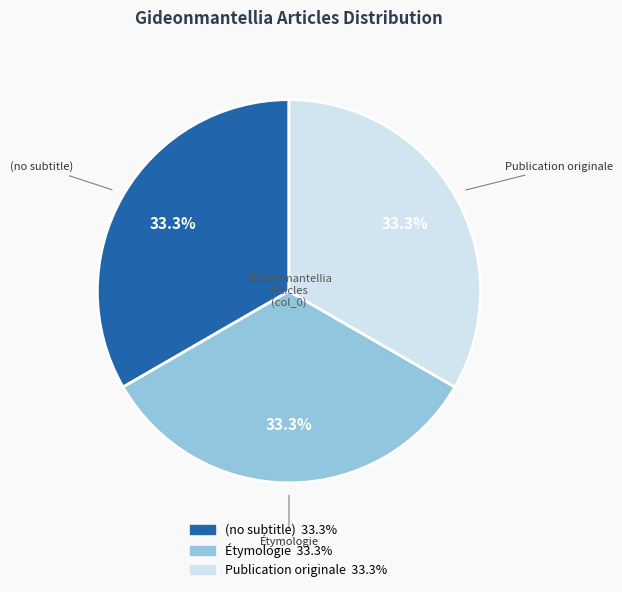

How many segments does this pie chart have?

3